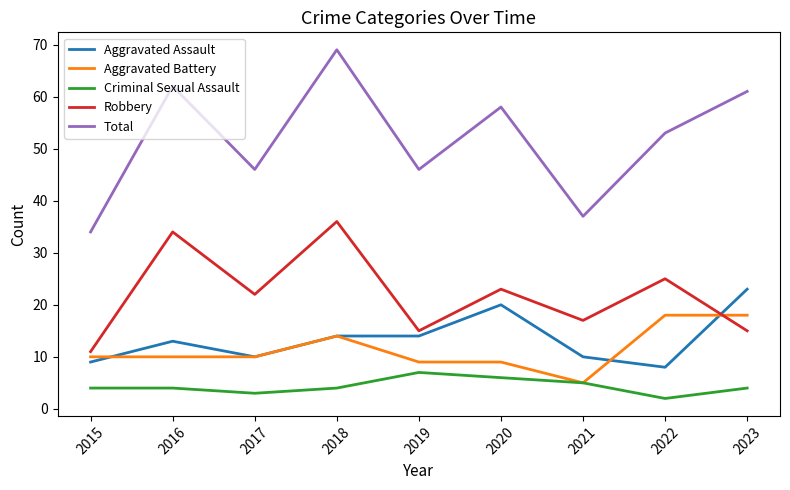

The value of Aggravated Assault at 2018 is 19. True or false?

False